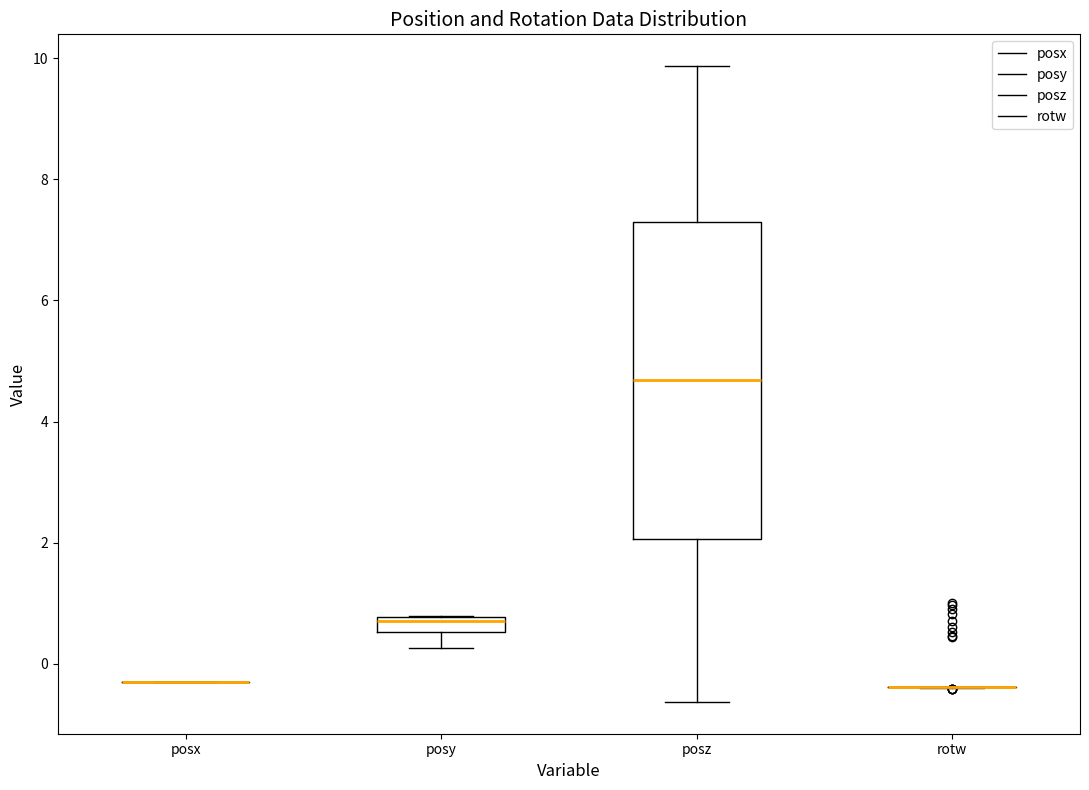

Where does the upper whisker of the box for posz end on the y-axis? The values are not printed on the chart, so give them approximately, as read against the axis.

9.8